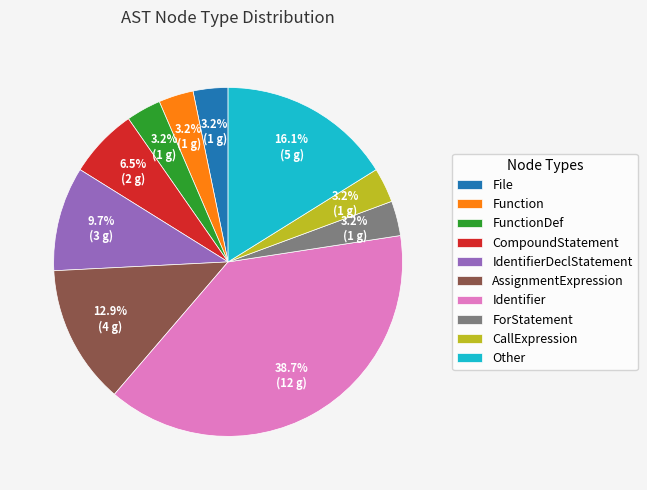

Count the number of slices in the pie.

10